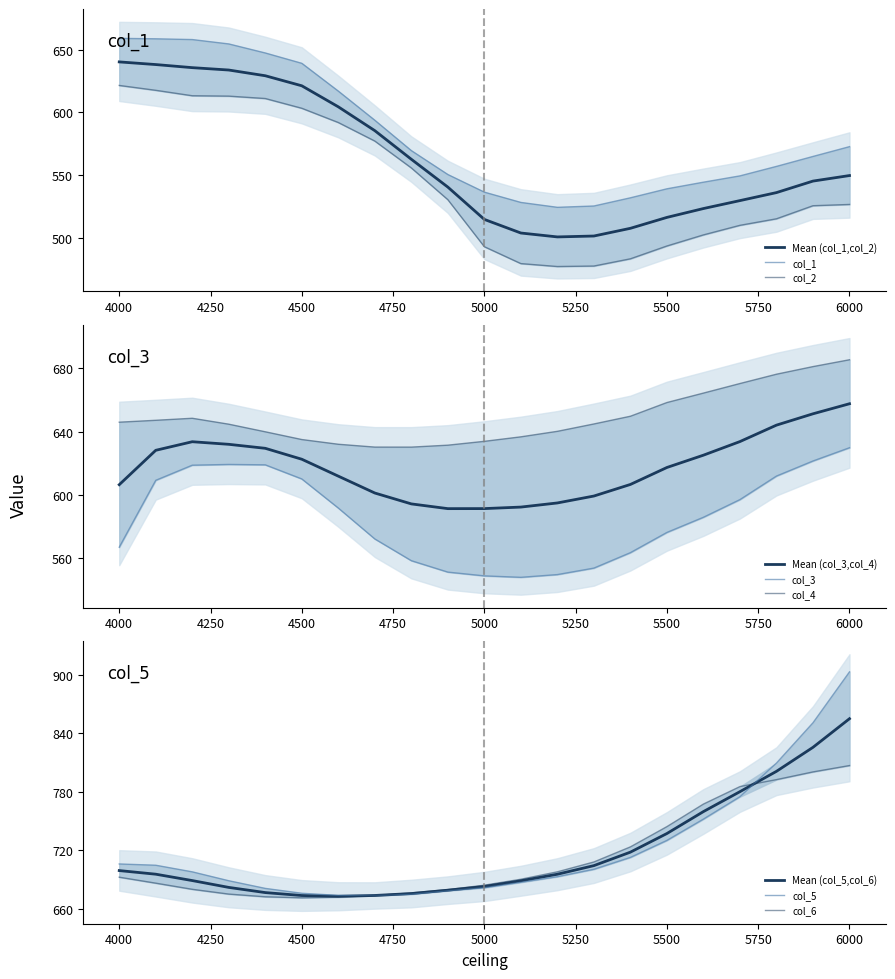

Between 4900 and 5000, which is larger?

4900